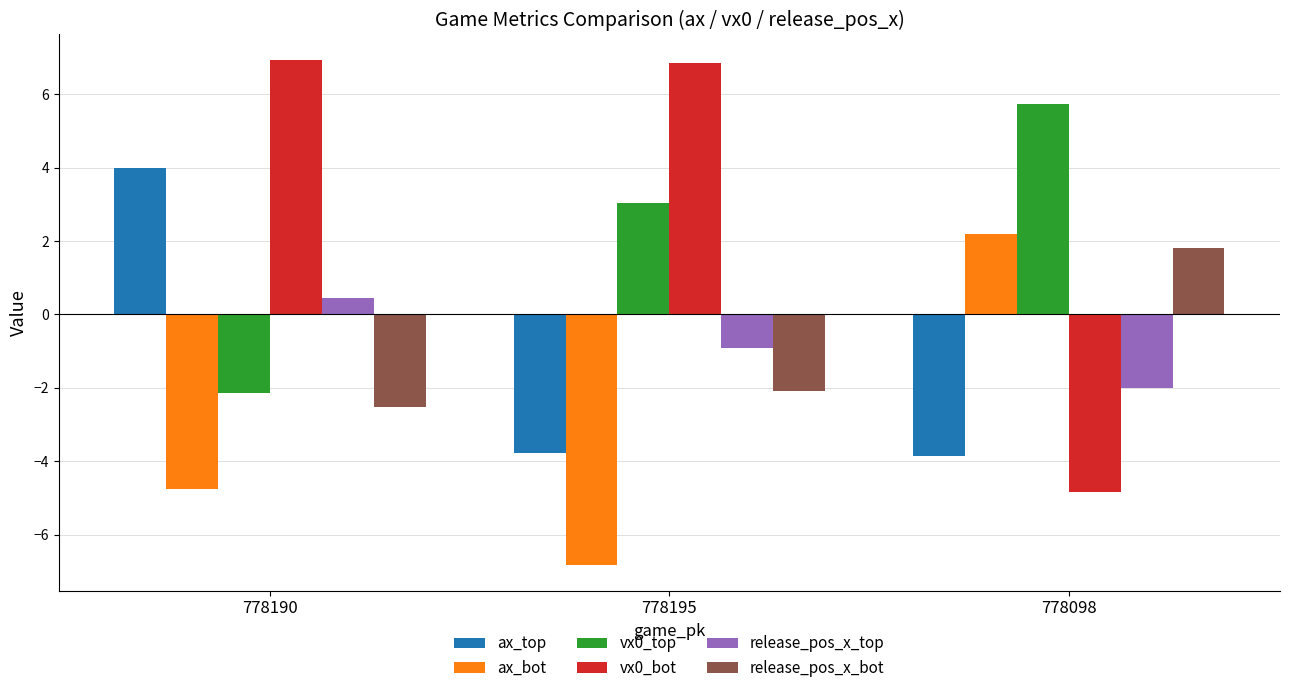

What is the difference between the highest and lowest values at 778195?

13.7